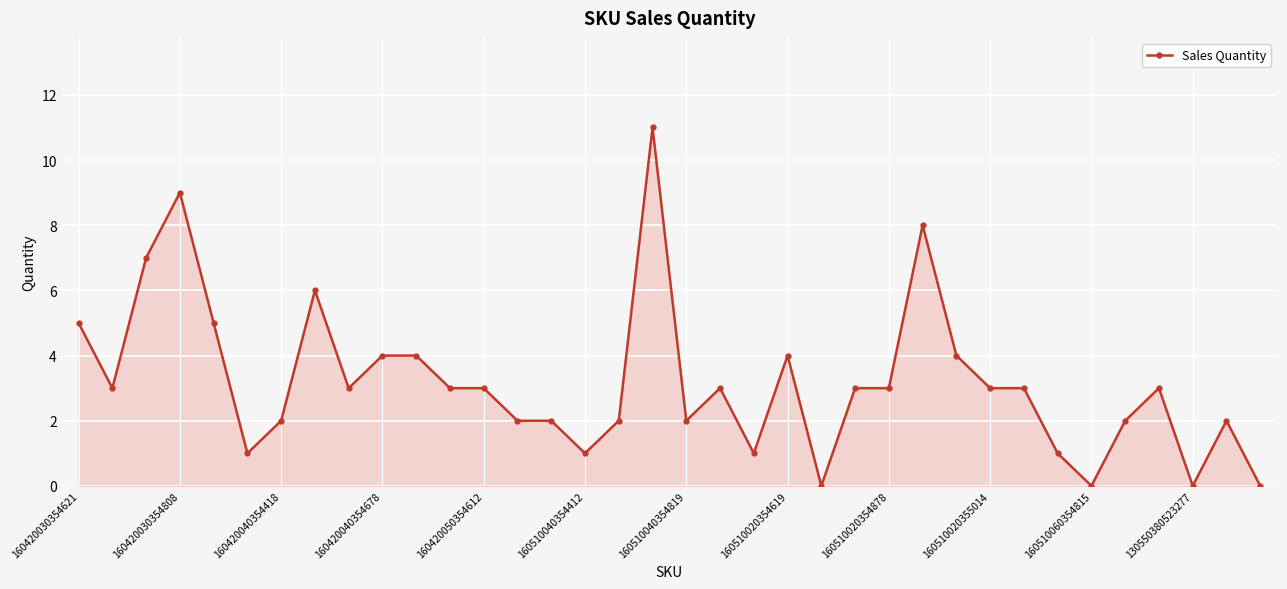

True or false: the data has more than 2 interior local peaks.

True